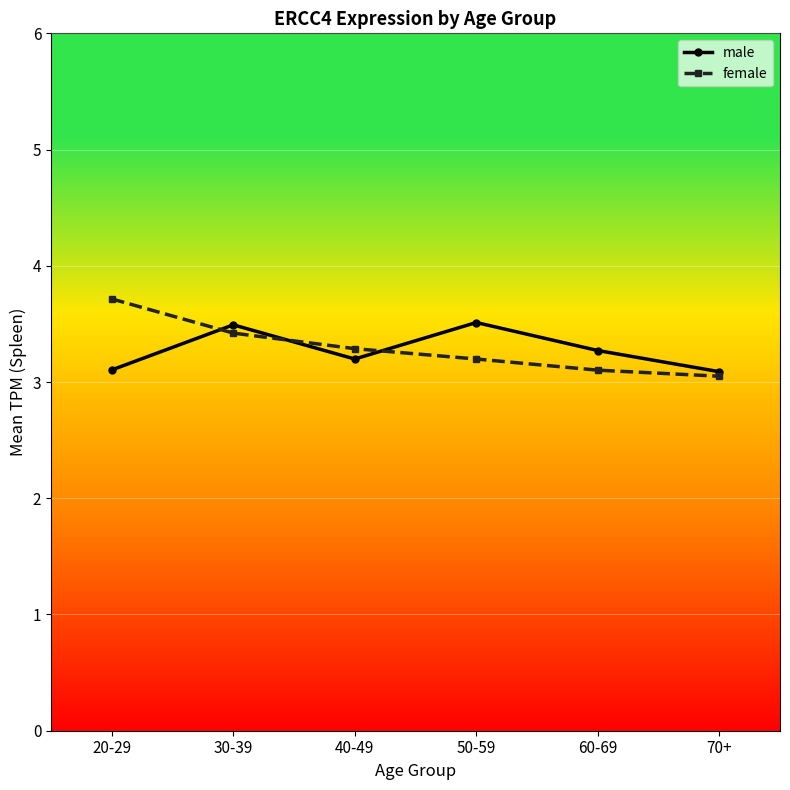

Which label corresponds to the smallest value in the chart?

70+